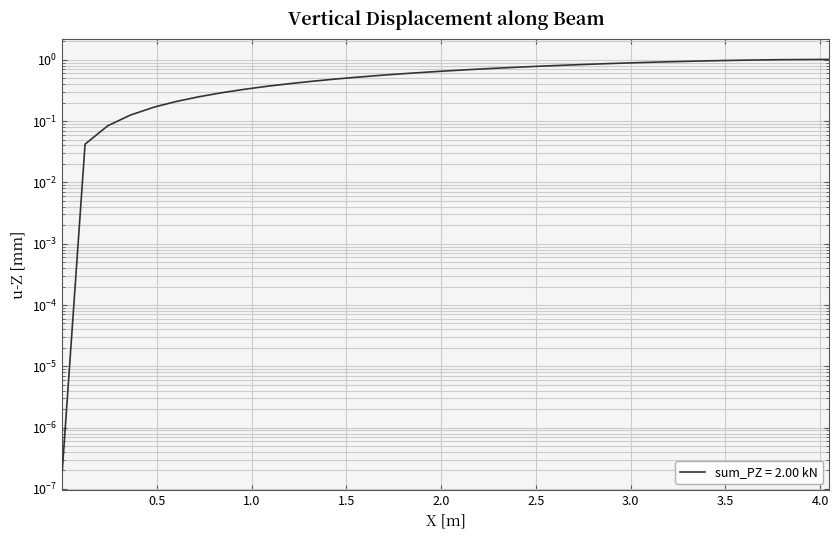

True or false: the data shows 0.3 at 31.

False